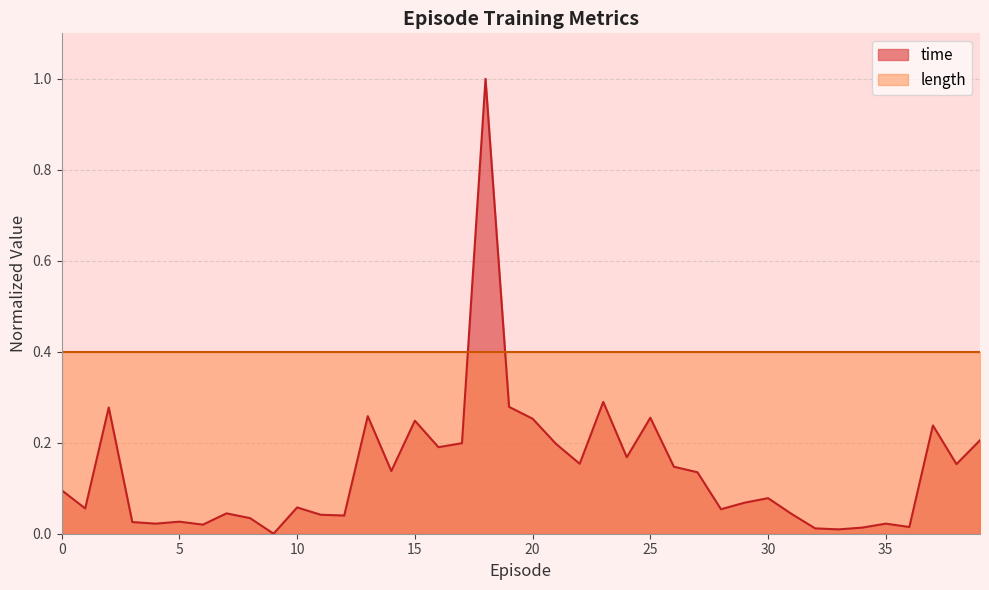

Reading left to right, extract all data points from this chart.

0=0.1	1=0.1	2=0.3	3=0.0	4=0.0	5=0.0	6=0.0	7=0.0	8=0.0	9=0.0	10=0.1	11=0.0	12=0.0	13=0.3	14=0.1	15=0.2	16=0.2	17=0.2	18=1.0	19=0.3	20=0.3	21=0.2	22=0.2	23=0.3	24=0.2	25=0.3	26=0.1	27=0.1	28=0.1	29=0.1	30=0.1	31=0.0	32=0.0	33=0.0	34=0.0	35=0.0	36=0.0	37=0.2	38=0.2	39=0.2